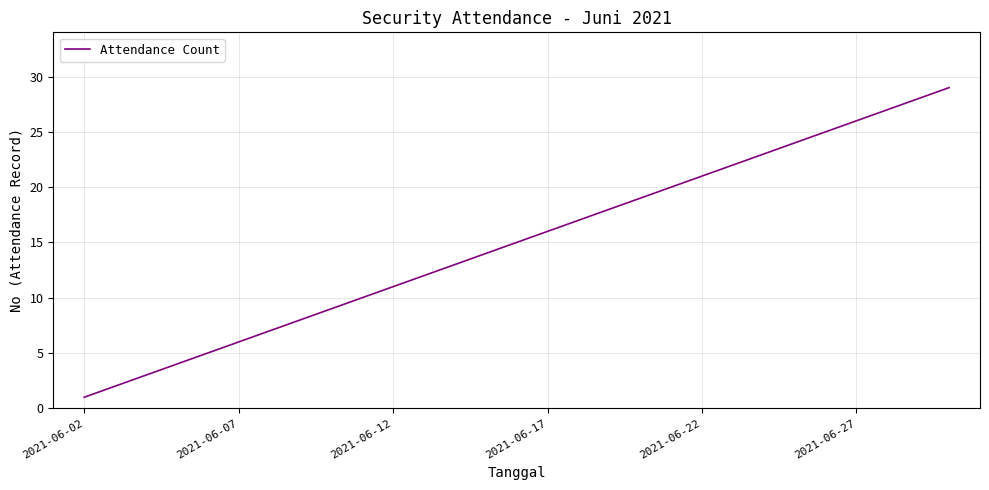

Reading left to right, list all the values displayed in this chart.

1	2	3	4	5	6	7	8	9	10	11	12	13	14	15	16	17	18	19	20	21	22	23	24	25	26	27	28	29